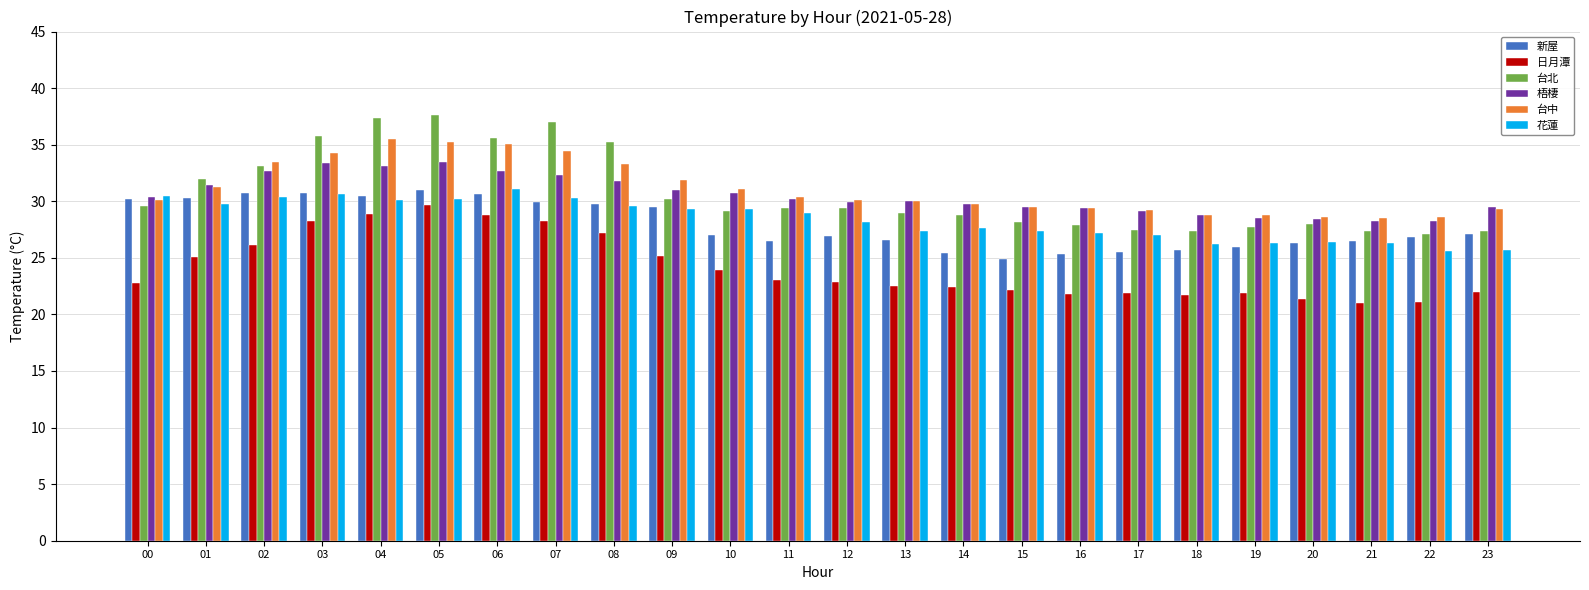

At which label does 花蓮 first exceed 29?

00